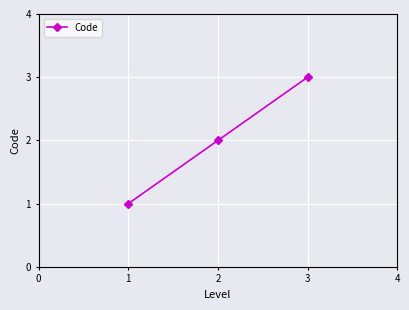

What is the maximum value shown in the chart?

3